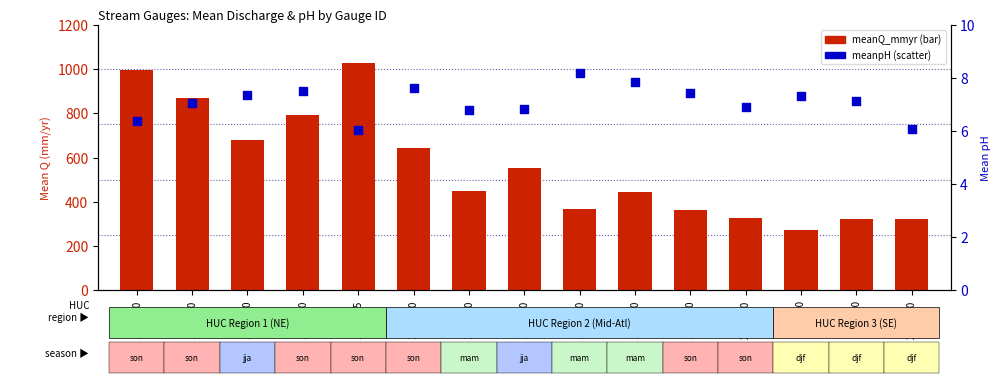

At which category is the sum across all series the highest?

1434025